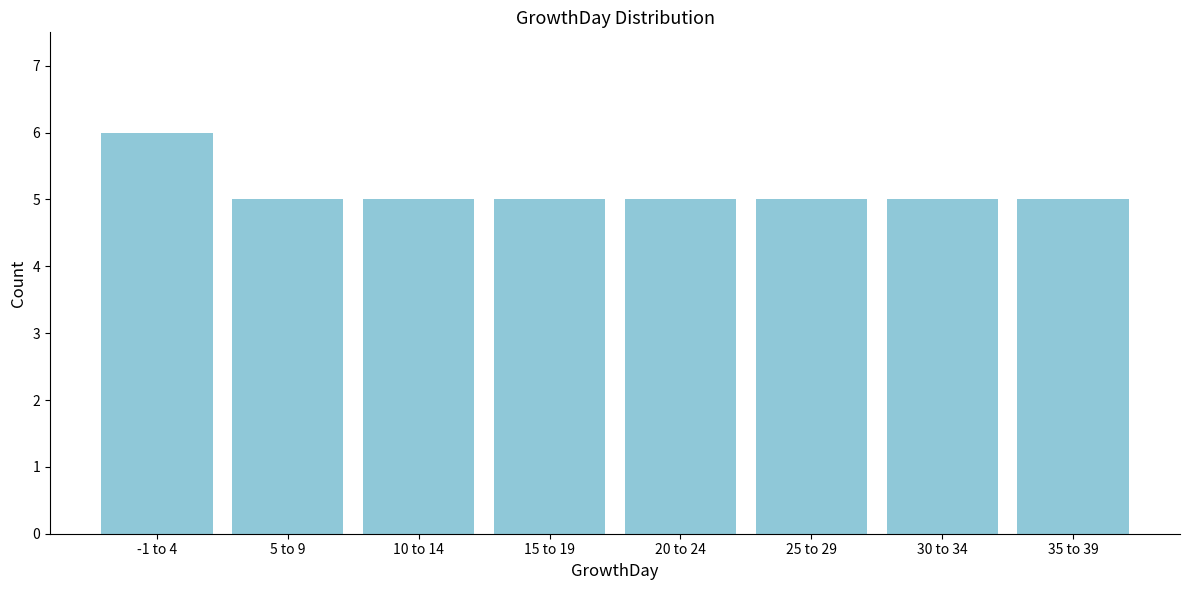

Reading left to right, transcribe all the data shown in this chart.

6	5	5	5	5	5	5	5